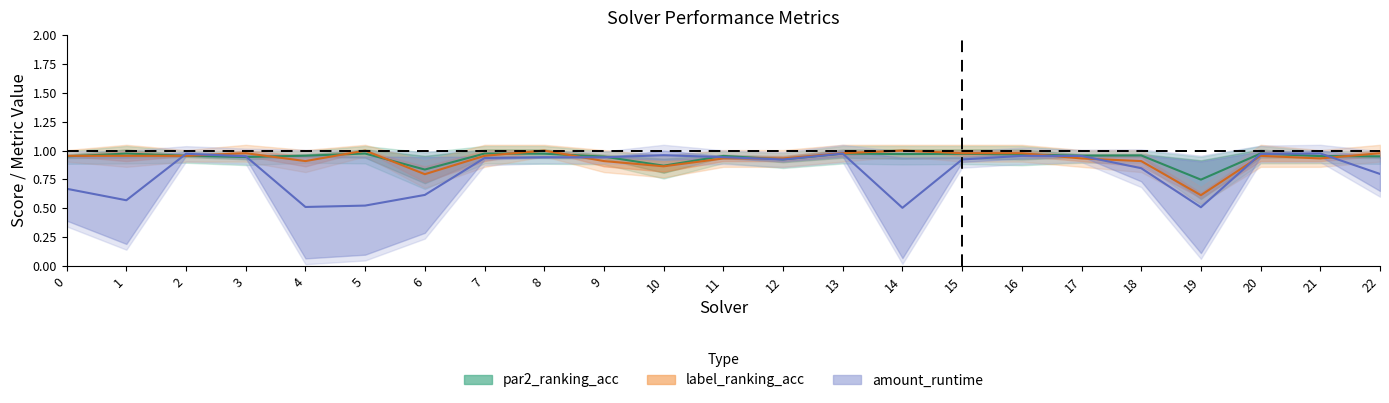

Between which two adjacent categories do par2_ranking_acc and amount_runtime first intersect?

1 and 2